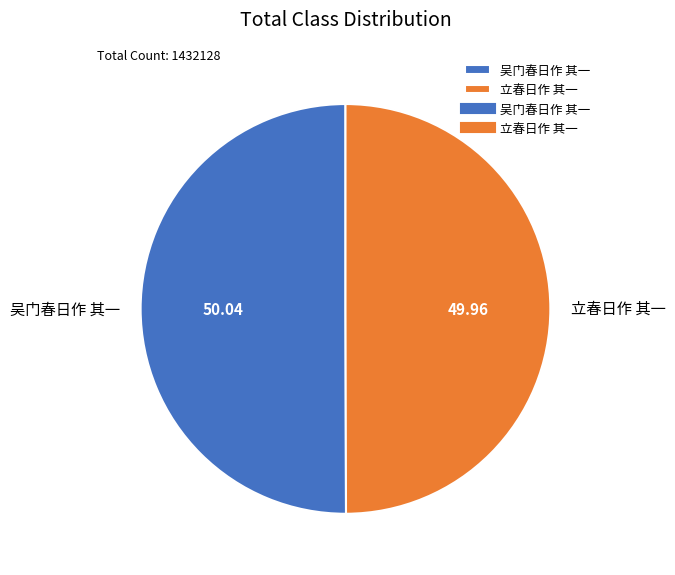

The 立春日作 其一 slice represents 50% of the pie. True or false?

True